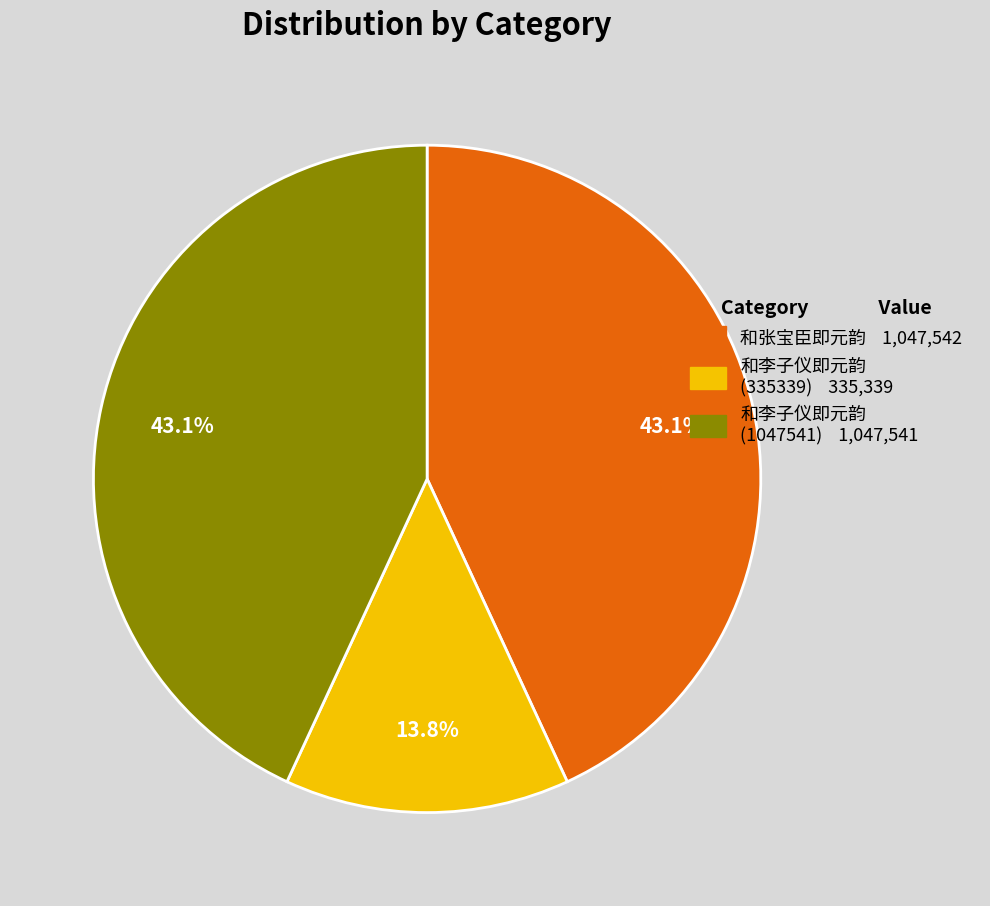

Between 和李子仪即元韵 (335339) 335,339 and 和李子仪即元韵 (1047541) 1,047,541, which is larger?

和李子仪即元韵 (1047541) 1,047,541